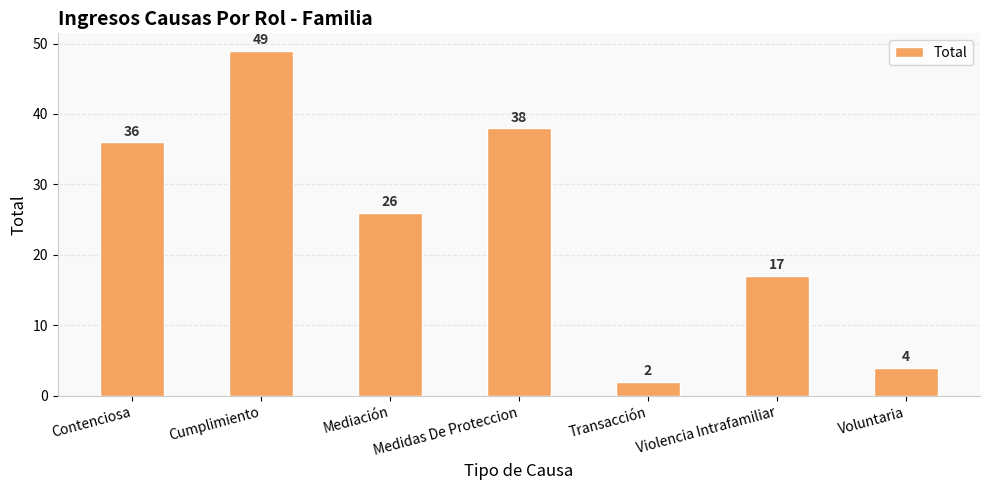

Rank the categories by value from lowest to highest.

Transacción, Voluntaria, Violencia Intrafamiliar, Mediación, Contenciosa, Medidas De Proteccion, Cumplimiento